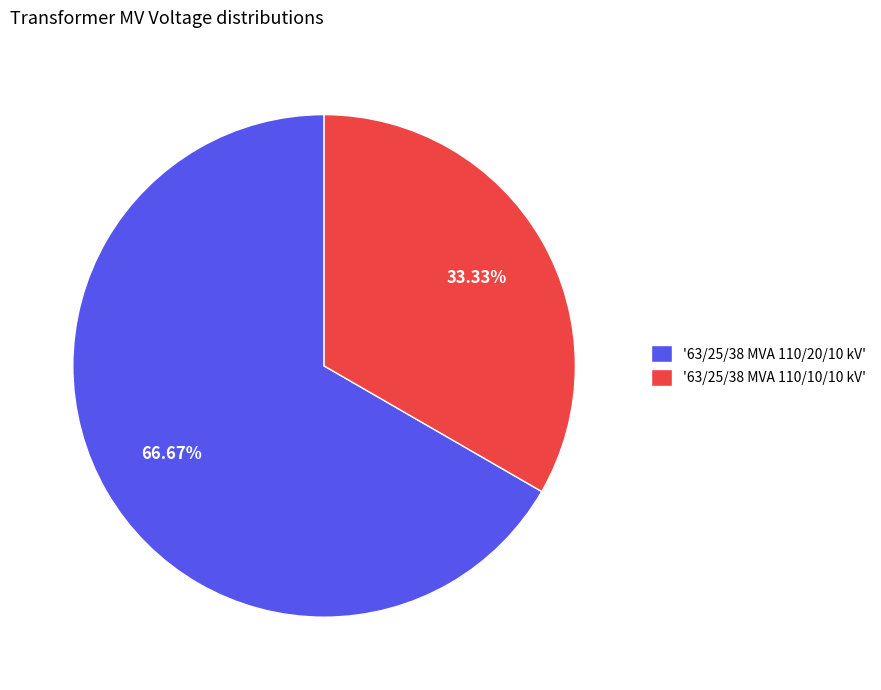

Which category accounts for the majority?

'63/25/38 MVA 110/20/10 kV'